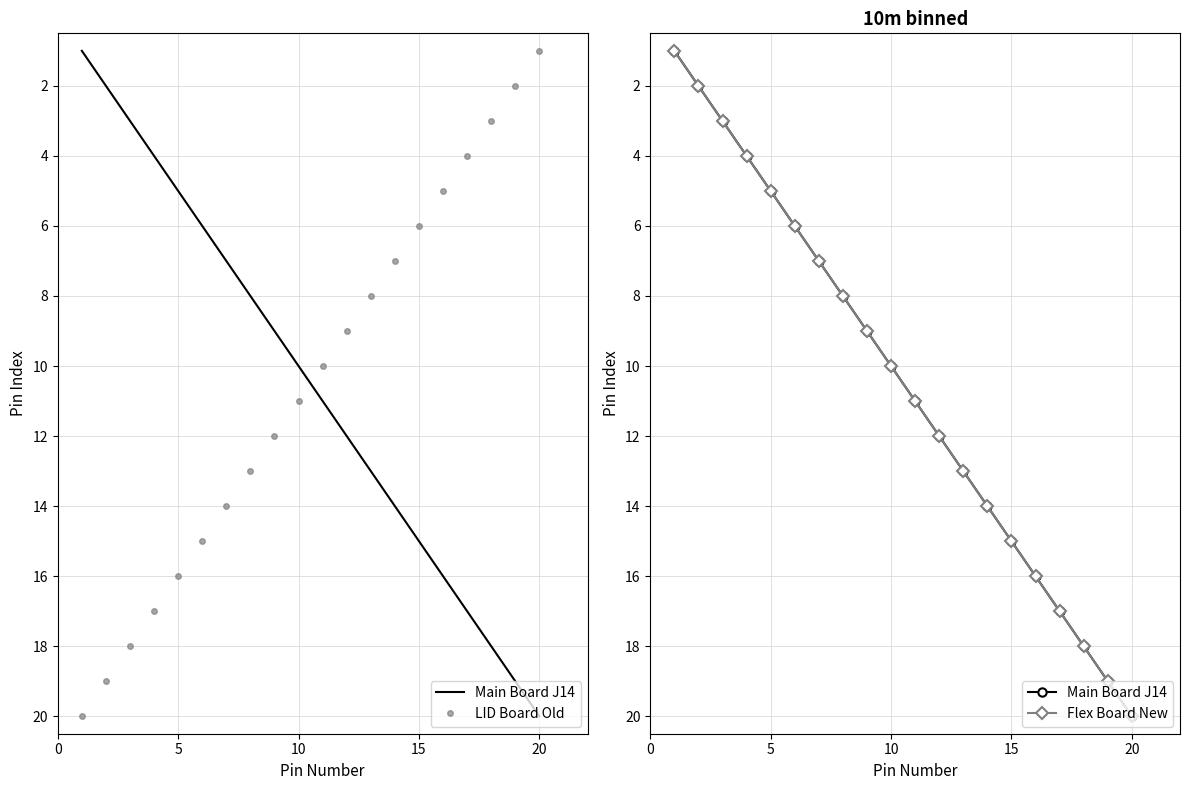

Which category has the lowest value in the LID Board Old series?

20